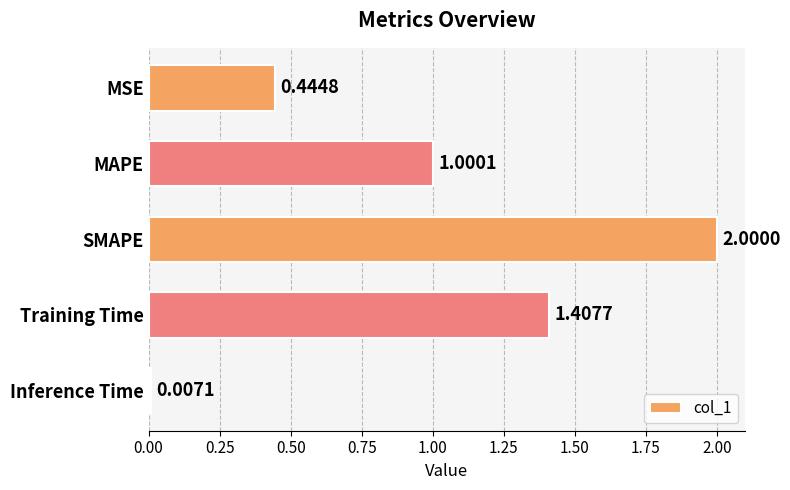

What is the change in value from MAPE to Training Time?

+0.4